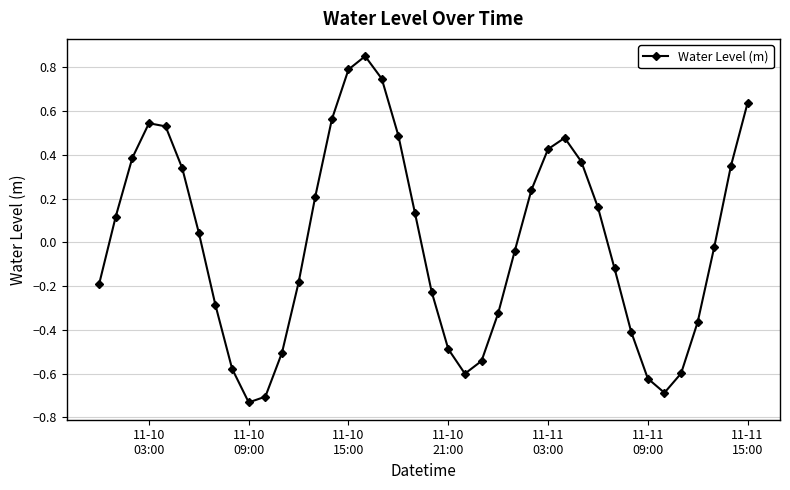

How many interior local valleys (lower than both neighbors) does the data have?

3